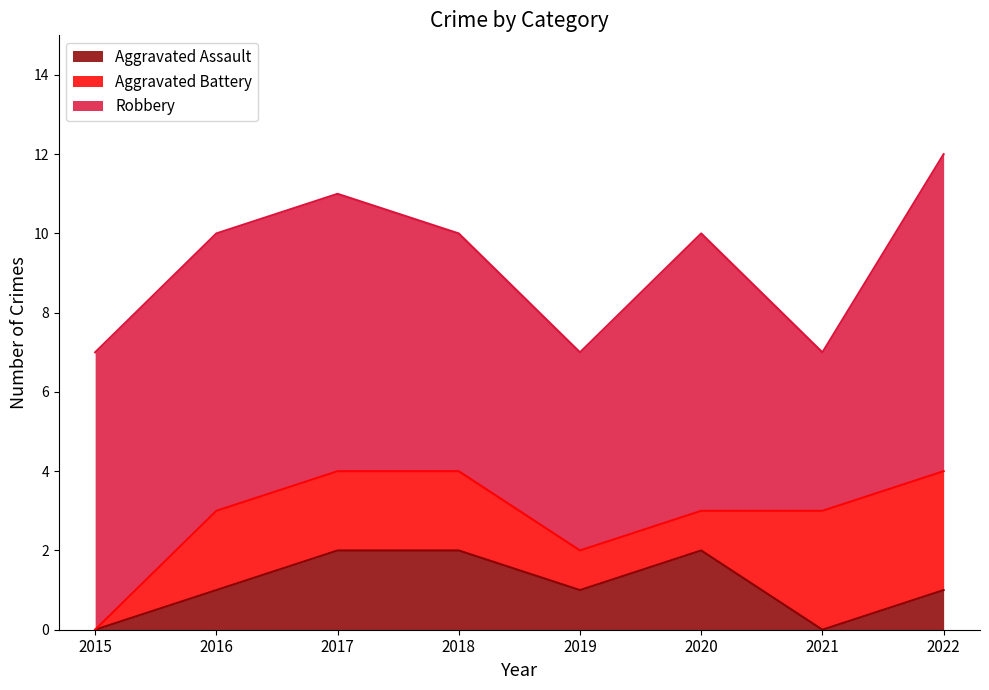

Which series has the widest spread of values?

Robbery